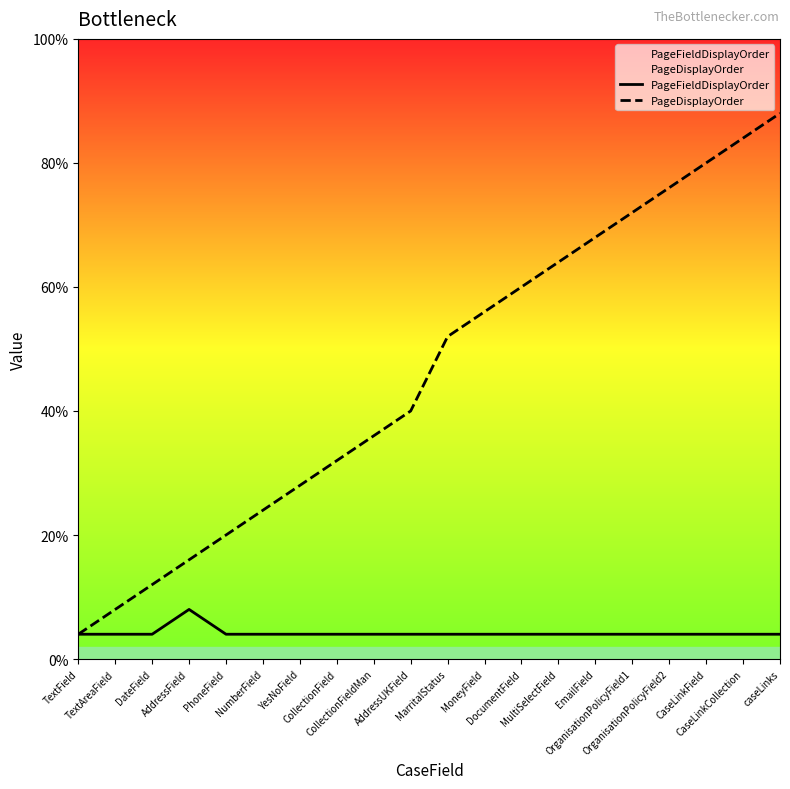

Does the chart display data point markers on the line(s)?

No